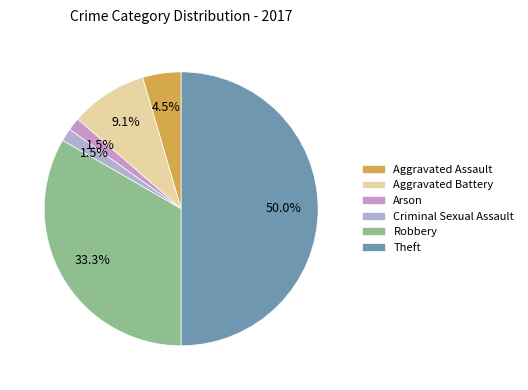

What percentage is the Arson slice, to the nearest percent?

2%